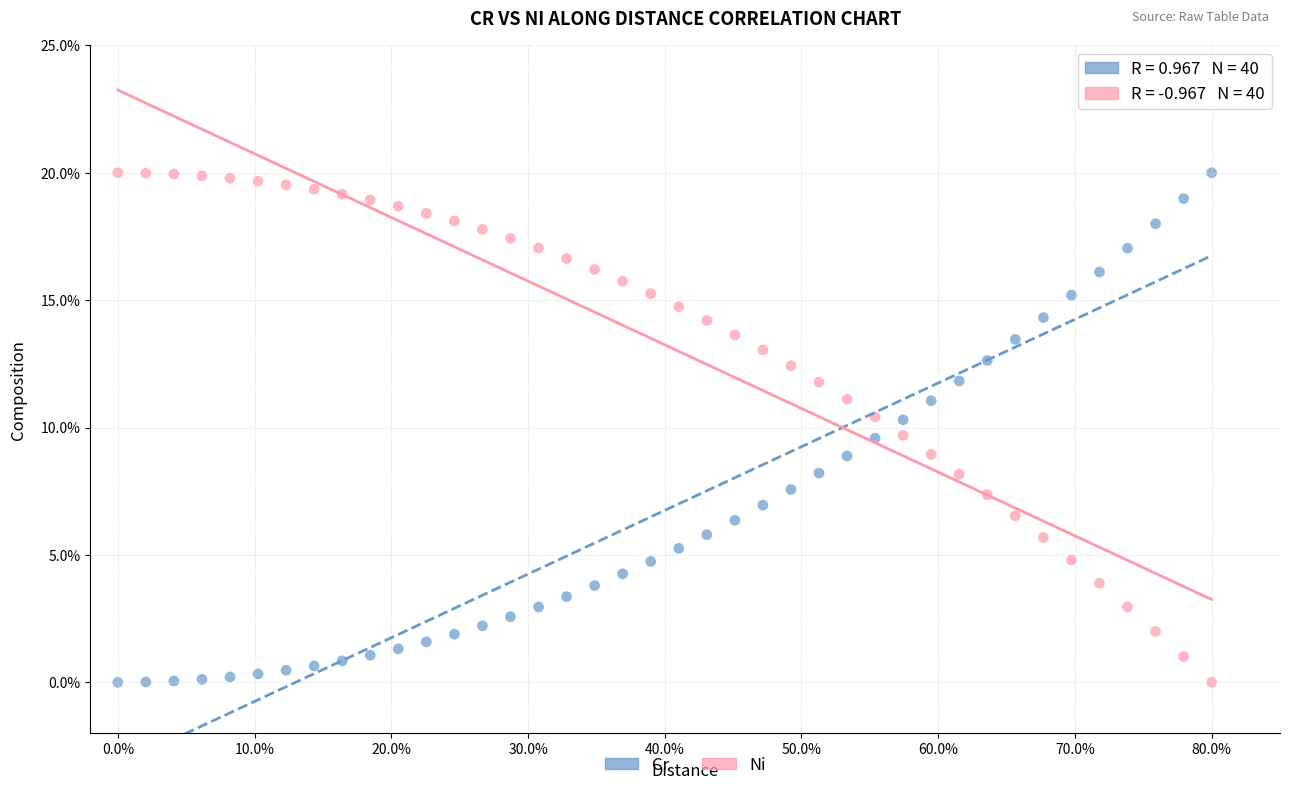

What are all the series names shown in the legend?

Cr, Ni